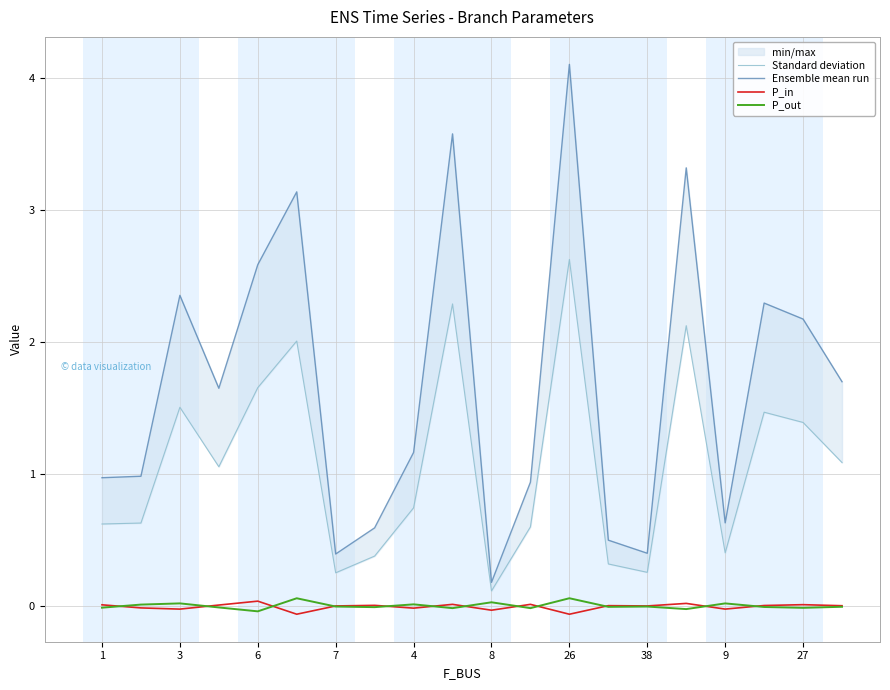

The value of P_out at 7 is -0.0. True or false?

True